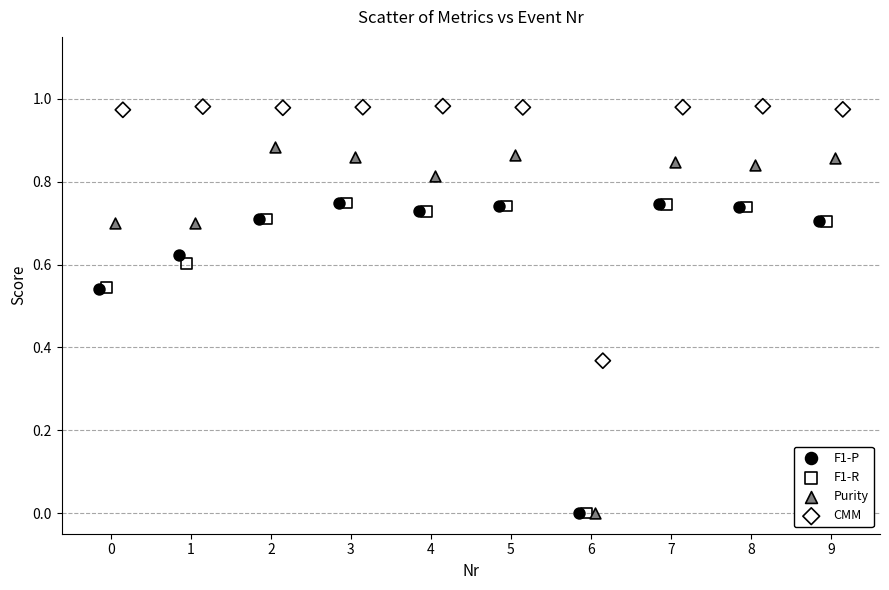

Which series has the largest Y range (max minus min)?

Purity